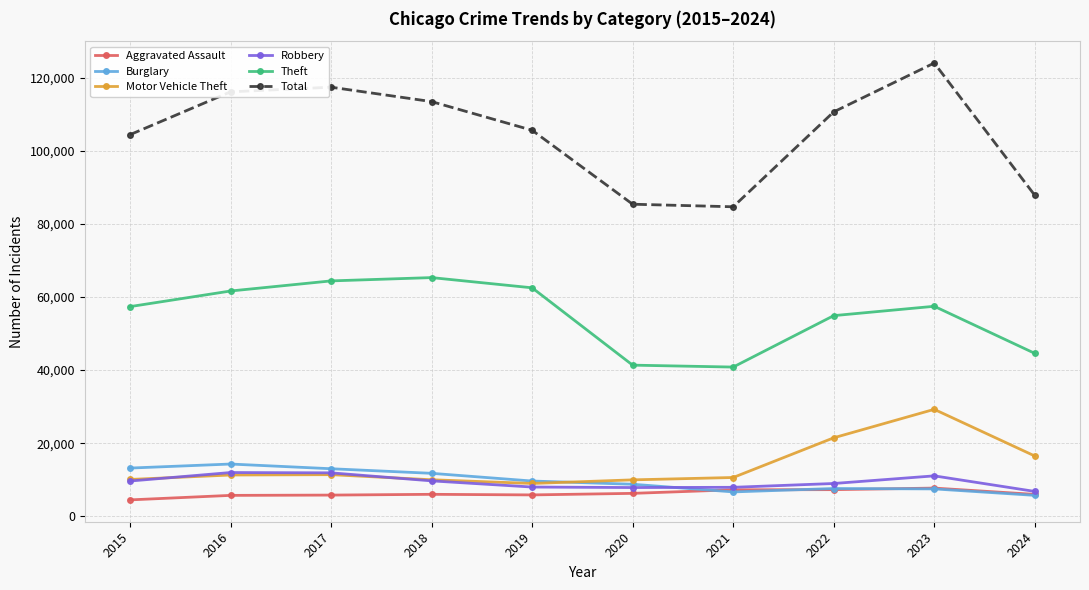

True or false: Total and Theft cross at least once.

False